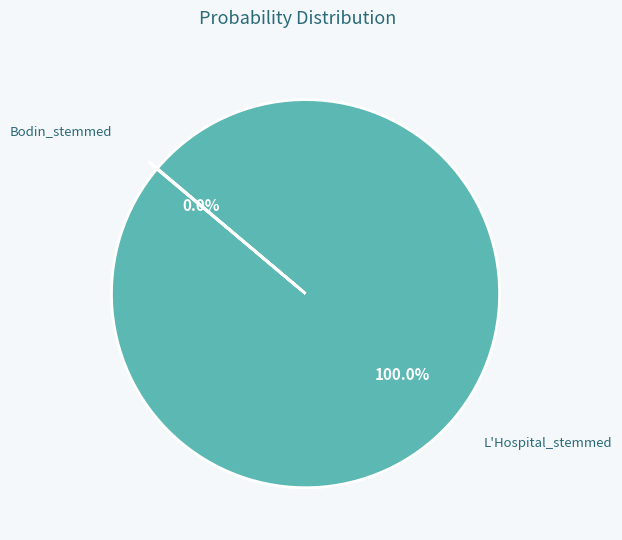

What is the majority slice?

L'Hospital_stemmed